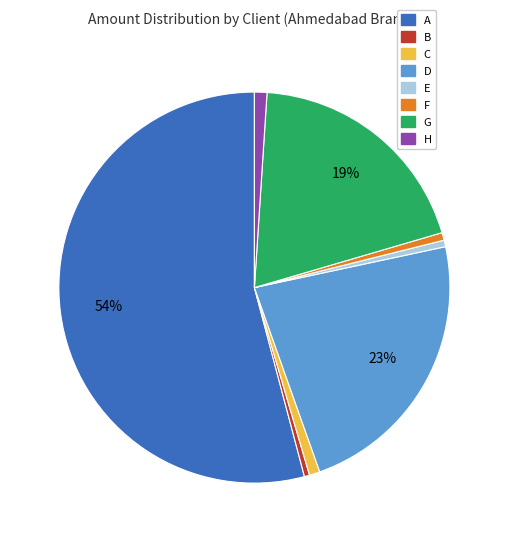

Which slice is the largest?

A